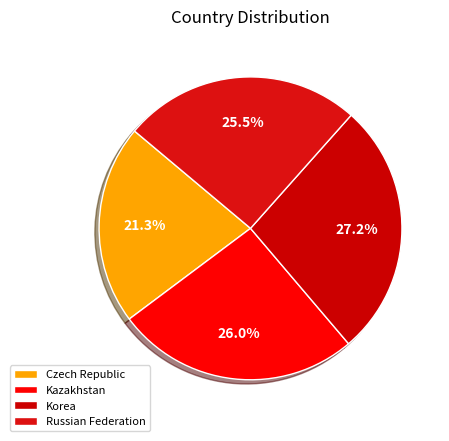

To the nearest percent, what is the difference between the Kazakhstan and Russian Federation slice percentages?

1%